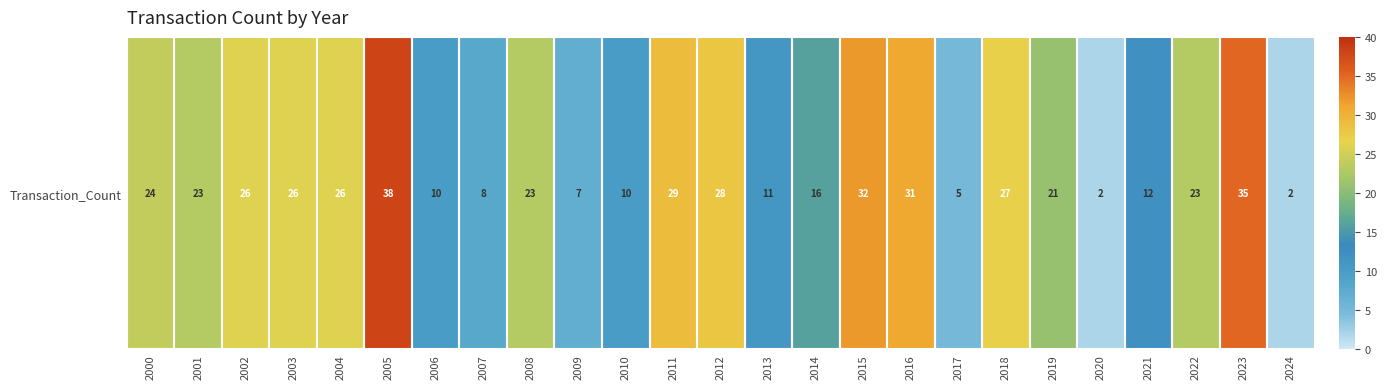

Reading left to right, list all the values displayed in this chart.

24	23	26	26	26	38	10	8	23	7	10	29	28	11	16	32	31	5	27	21	2	12	23	35	2